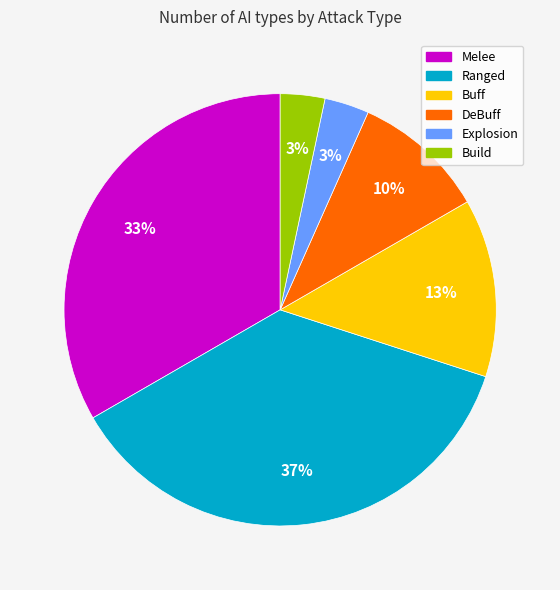

Which slice is the largest?

Ranged